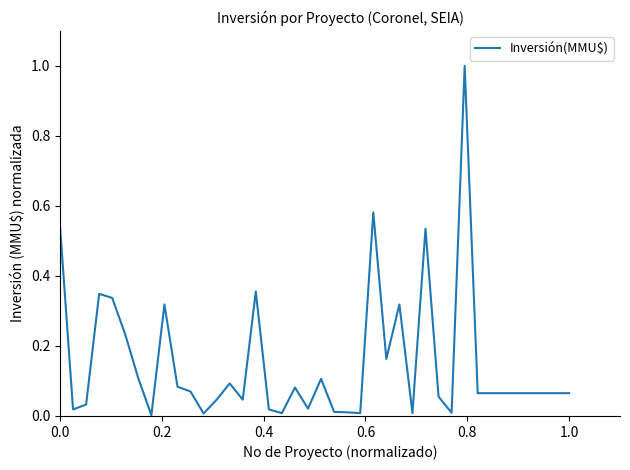

What is the difference between the maximum and minimum values?

1.0